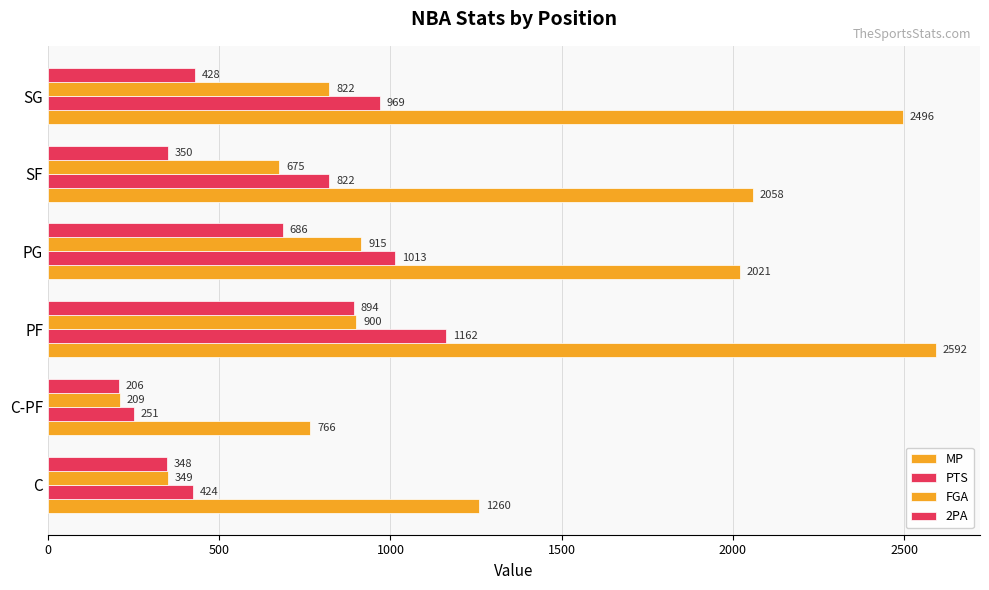

How many values in the FGA series are below 822?

3